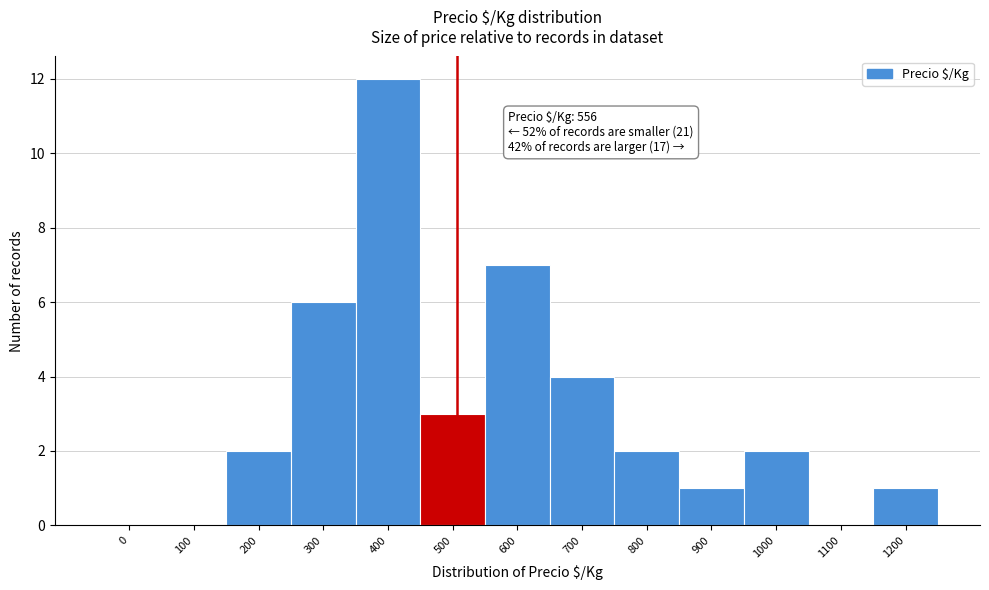

Reading left to right, extract all data points from this chart.

0=0	100=0	200=2	300=6	400=12	500=3	600=7	700=4	800=2	900=1	1000=2	1100=0	1200=1